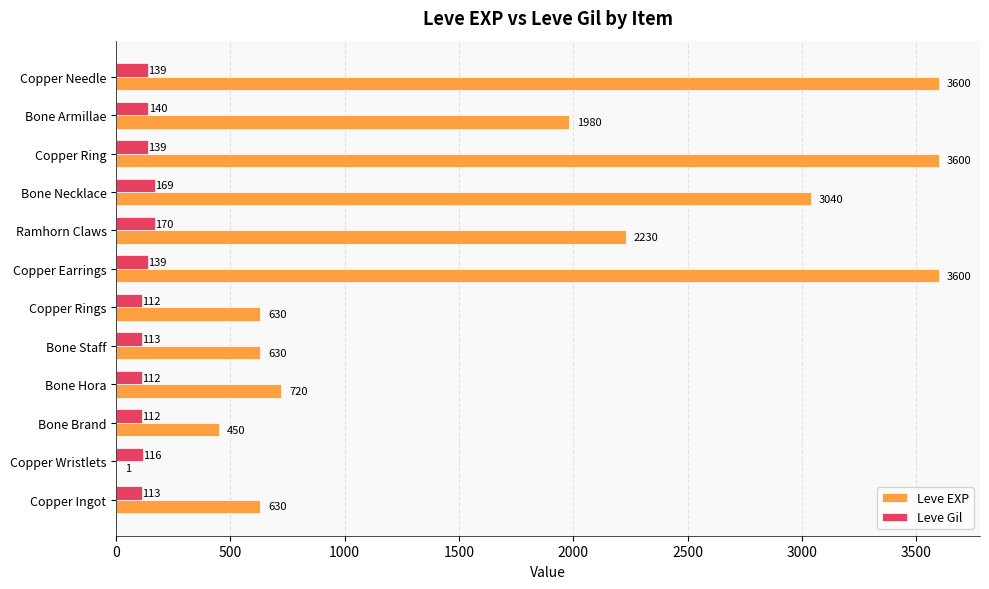

Which category has the highest value in the Leve Gil series?

Ramhorn Claws